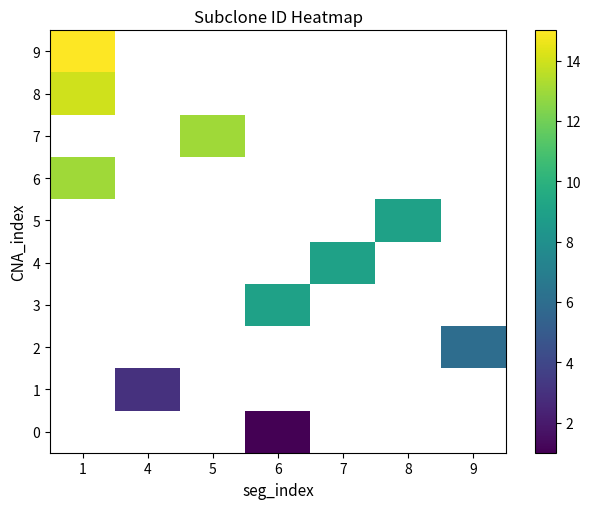

List the labels in order of 8 value, smallest first.

1, 4, 5, 6, 7, 8, 9